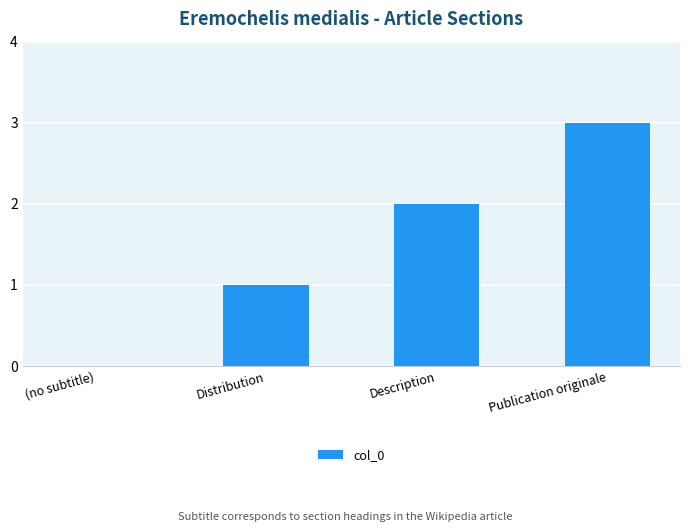

At which label is the value closest to 1?

Distribution